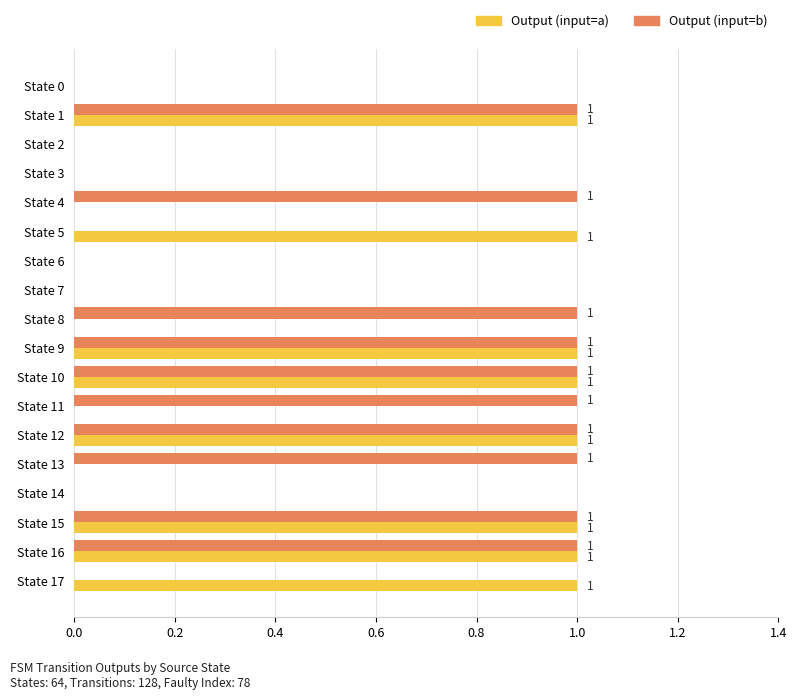

What is the sum of all Output (input=b) values?

10